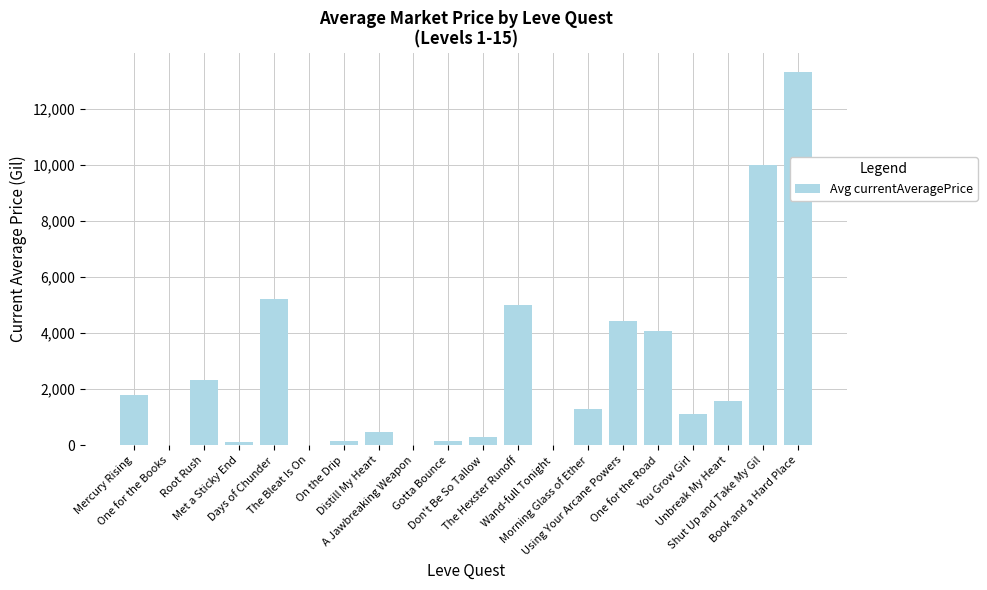

Are the bars grouped side by side (vs. stacked)?

No